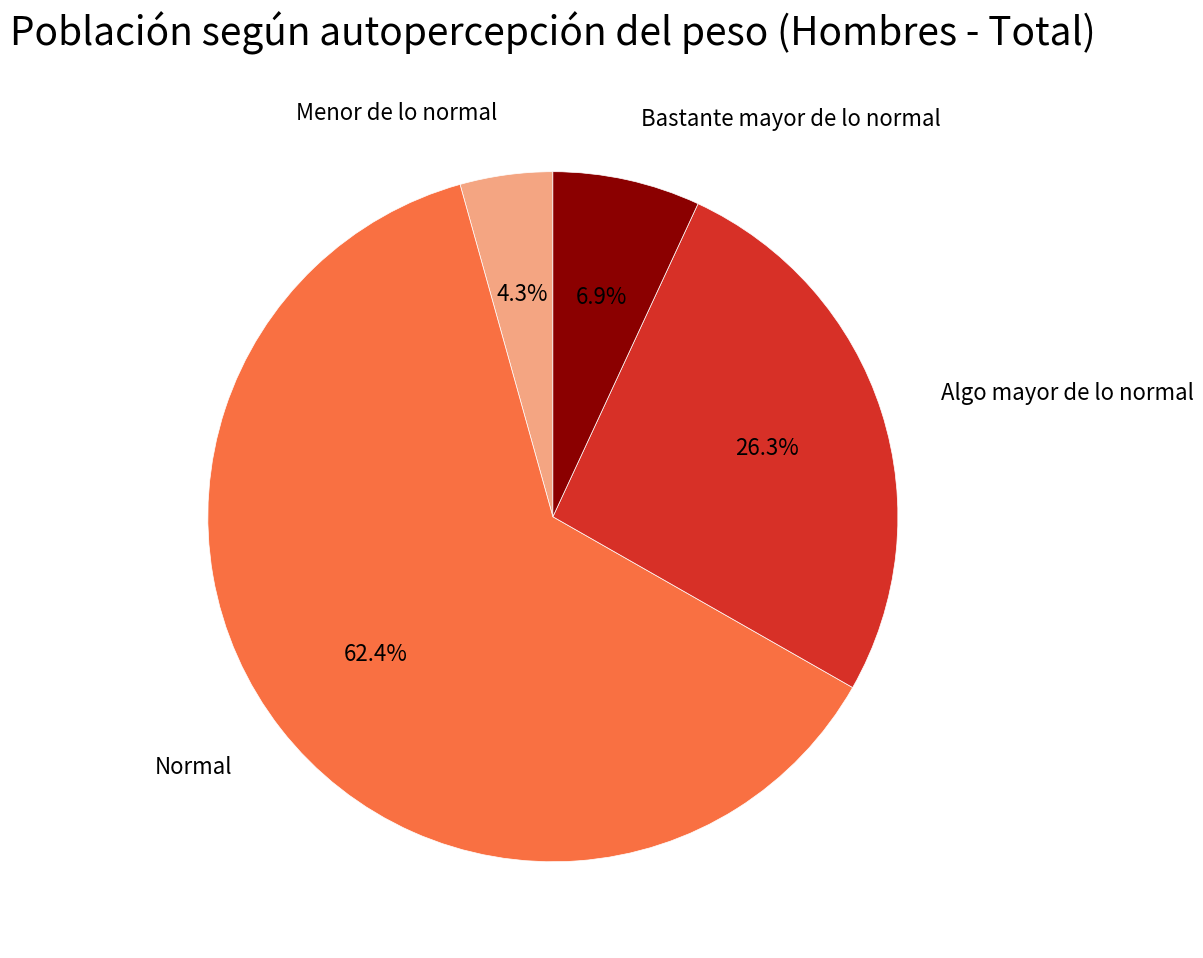

How many segments does this pie chart have?

4